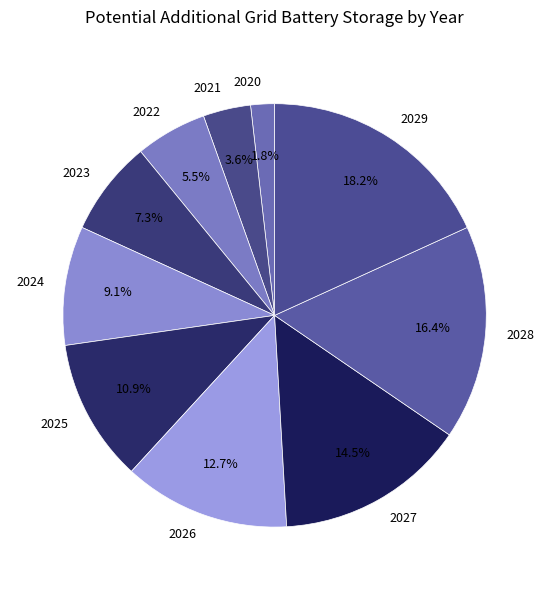

Rank the categories by value from highest to lowest.

2029, 2028, 2027, 2026, 2025, 2024, 2023, 2022, 2021, 2020